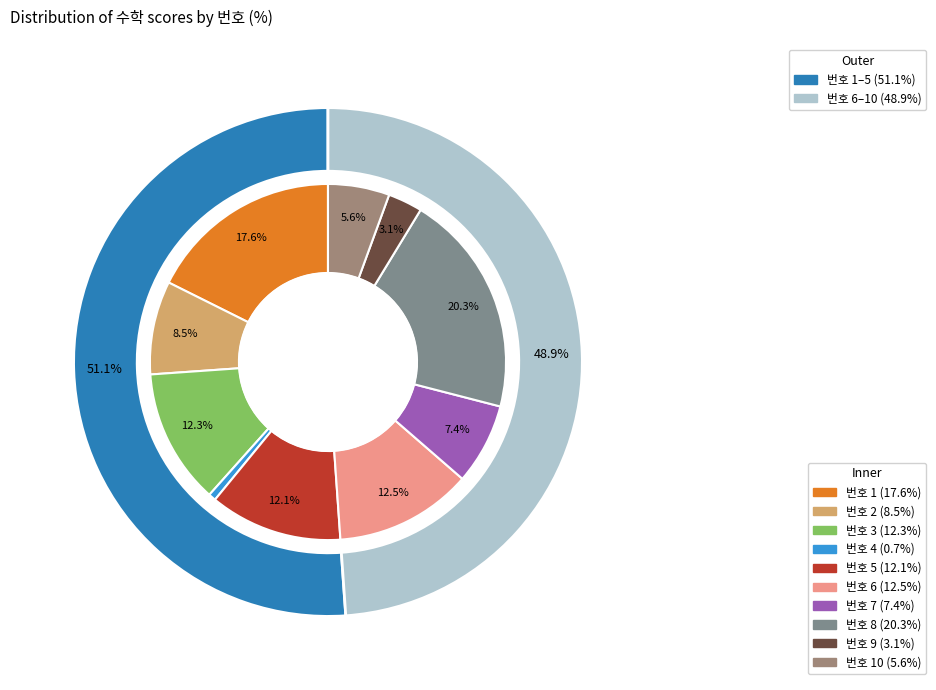

To the nearest percent, what is the combined percentage of 8 and 3?

33%